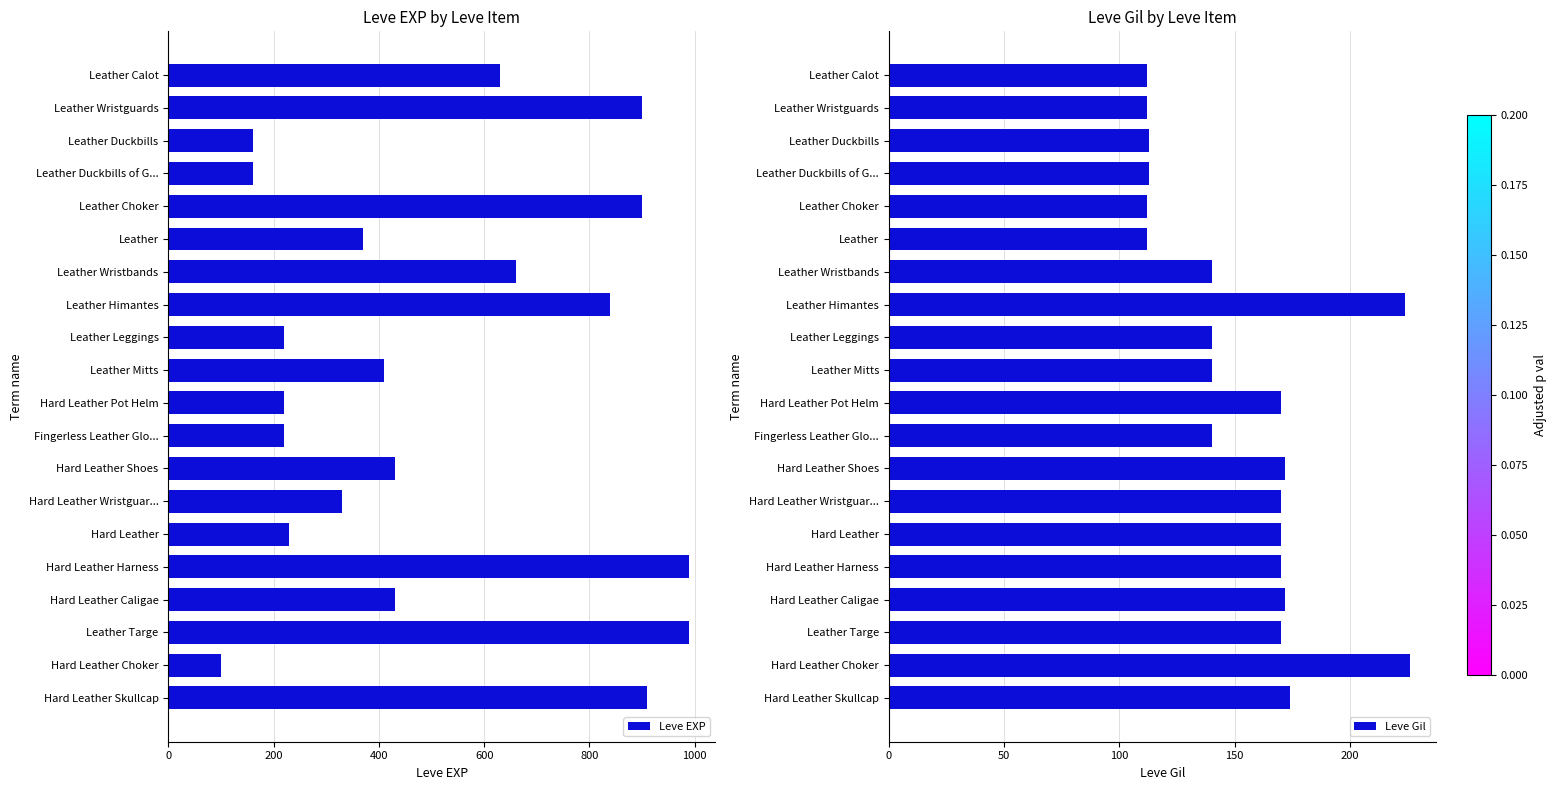

The Leve Gil series shows 197 at Leather Wristguards. True or false?

False